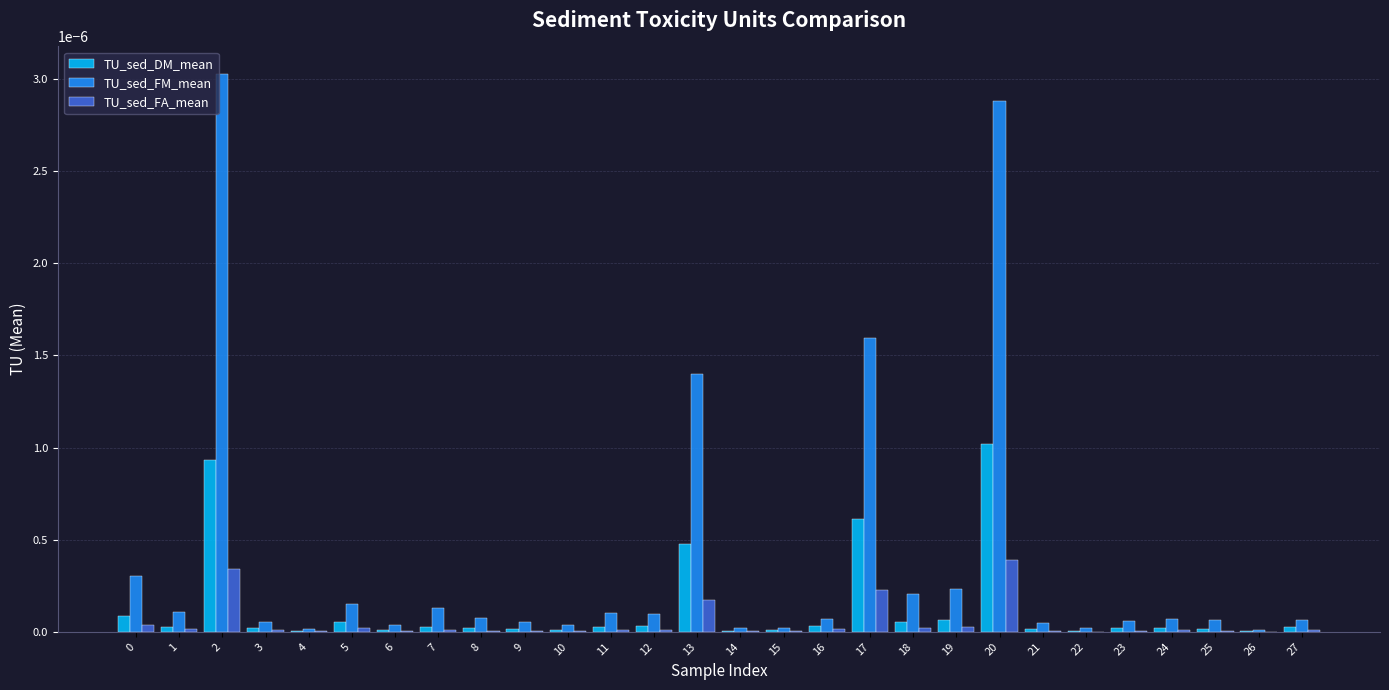

Which series has the largest total across all categories?

TU_sed_FM_mean